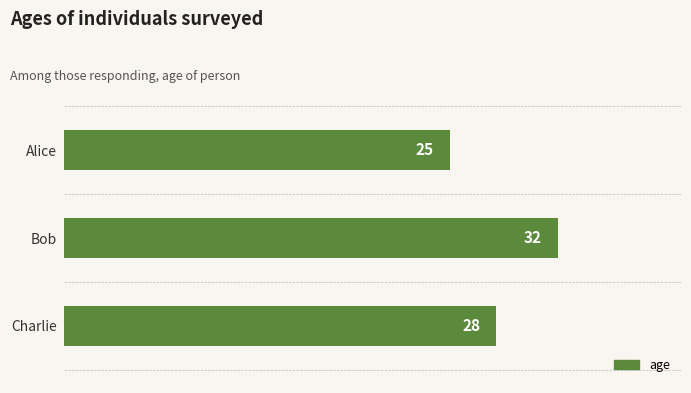

How many values are between 25 and 32?

3